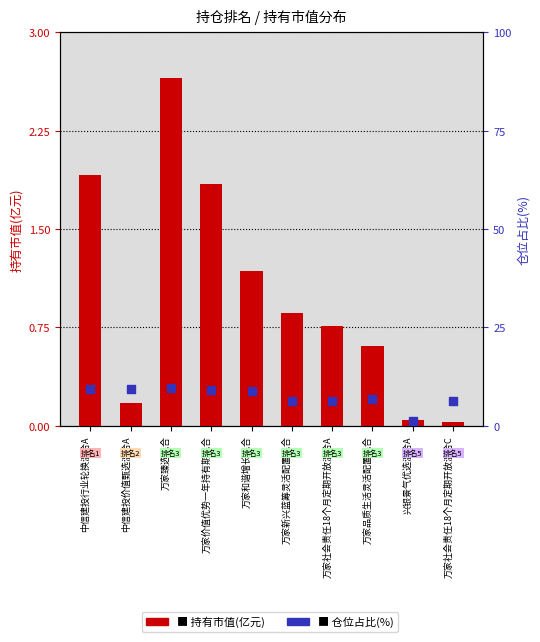

At which category is the sum across all series the highest?

万家臻选混合